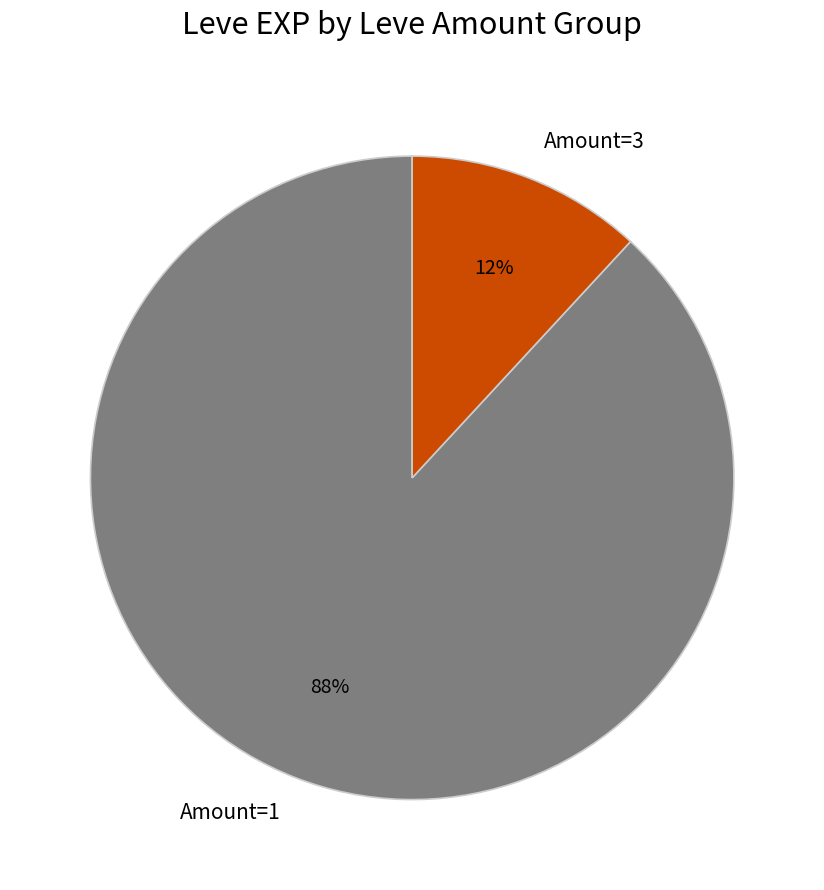

To the nearest percent, what is the difference between the Amount=1 and Amount=3 slice percentages?

76%